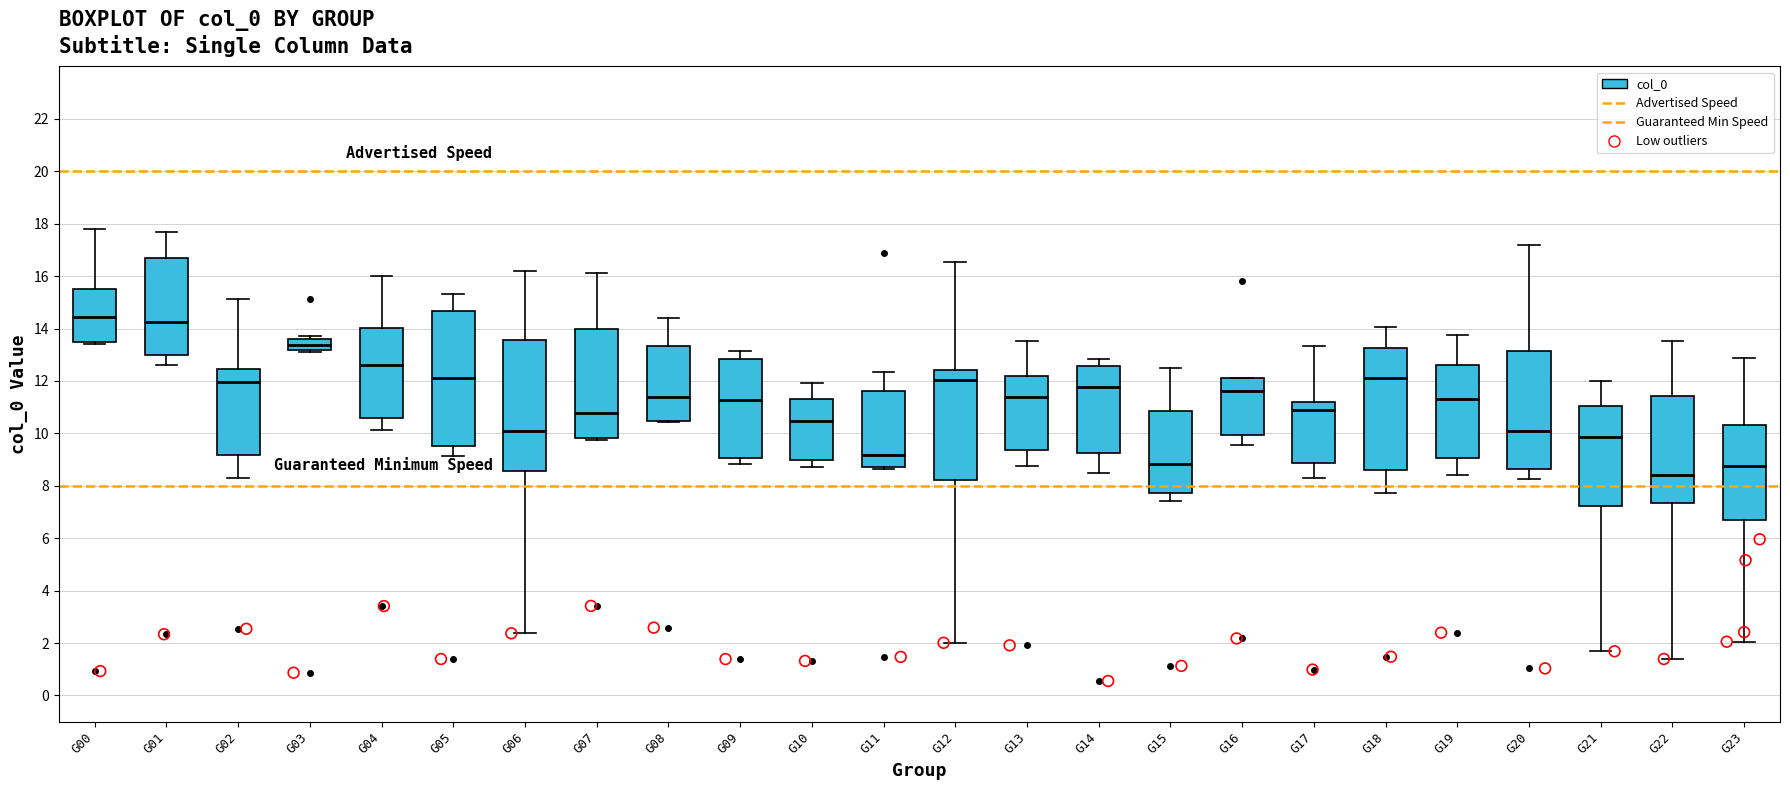

Where does the lower whisker of the box for G16 end on the y-axis? The values are not printed on the chart, so give them approximately, as read against the axis.

9.6